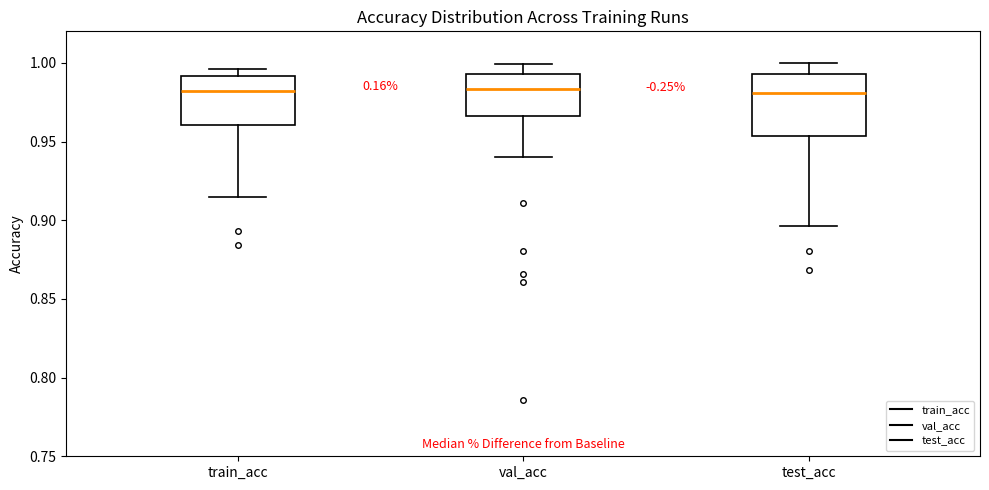

Comparing the boxes themselves (not the whiskers), which one is the tallest?

test_acc